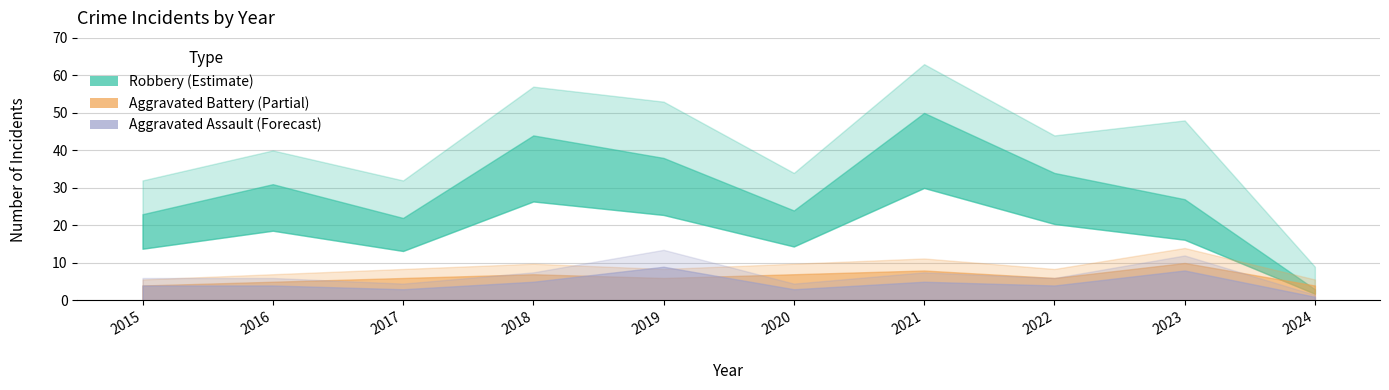

In Total, how many points are lower than both neighbors (excluding endpoints)?

3